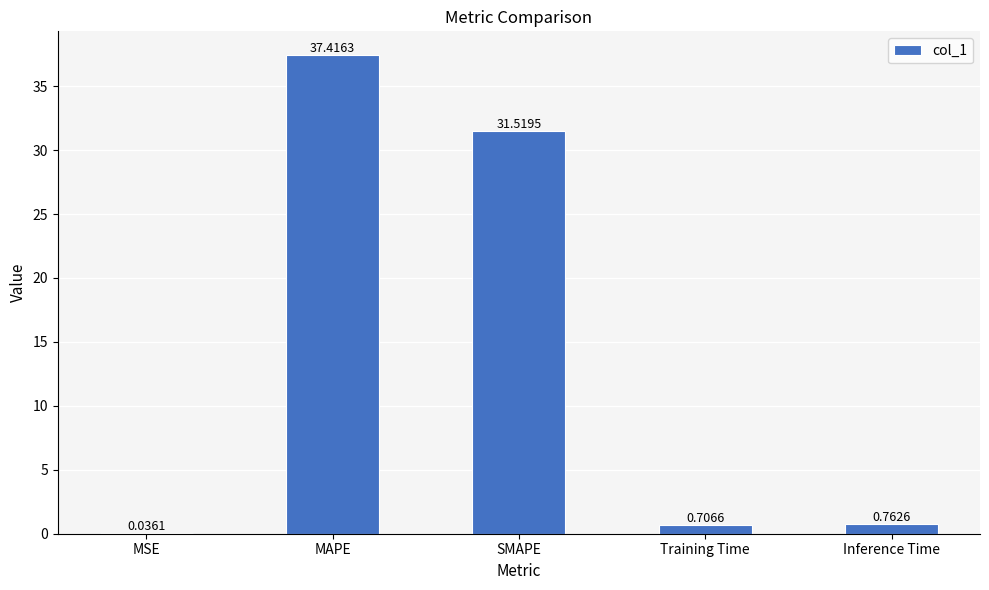

Are the bars horizontal?

No